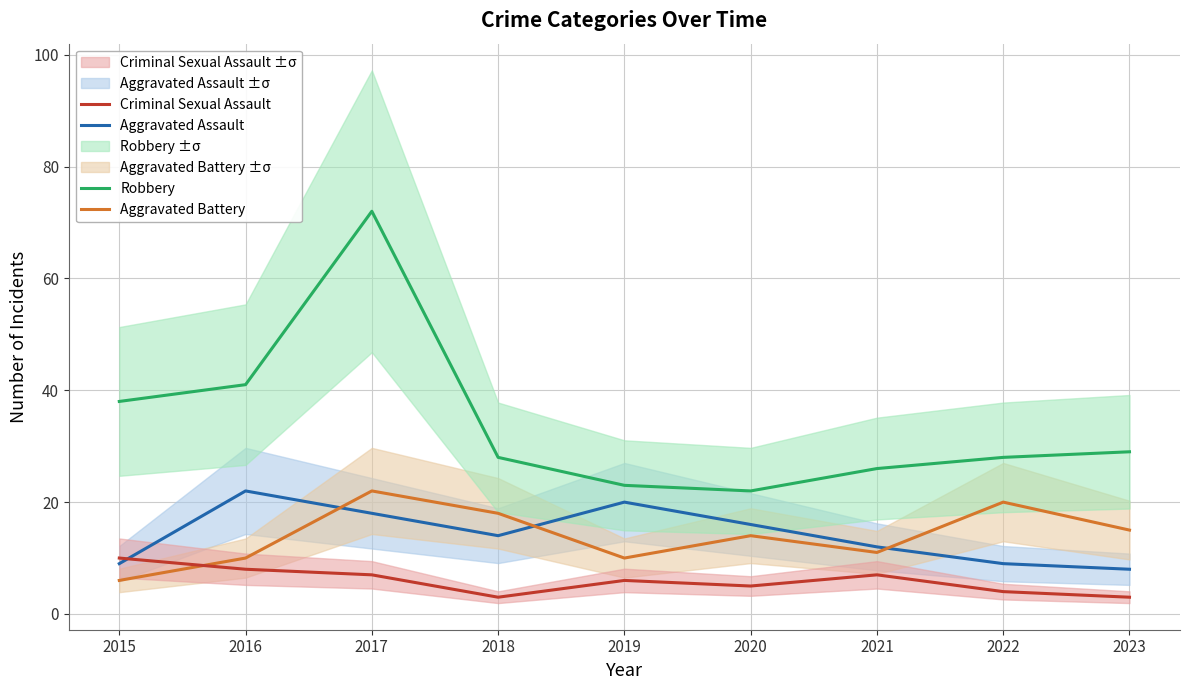

What are all the series names shown in the legend?

Aggravated Assault, Aggravated Battery, Criminal Sexual Assault, Robbery